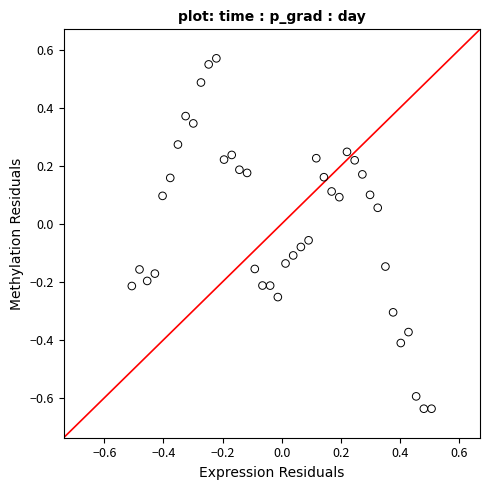

What is the range of X values (max minus min)?

1.0